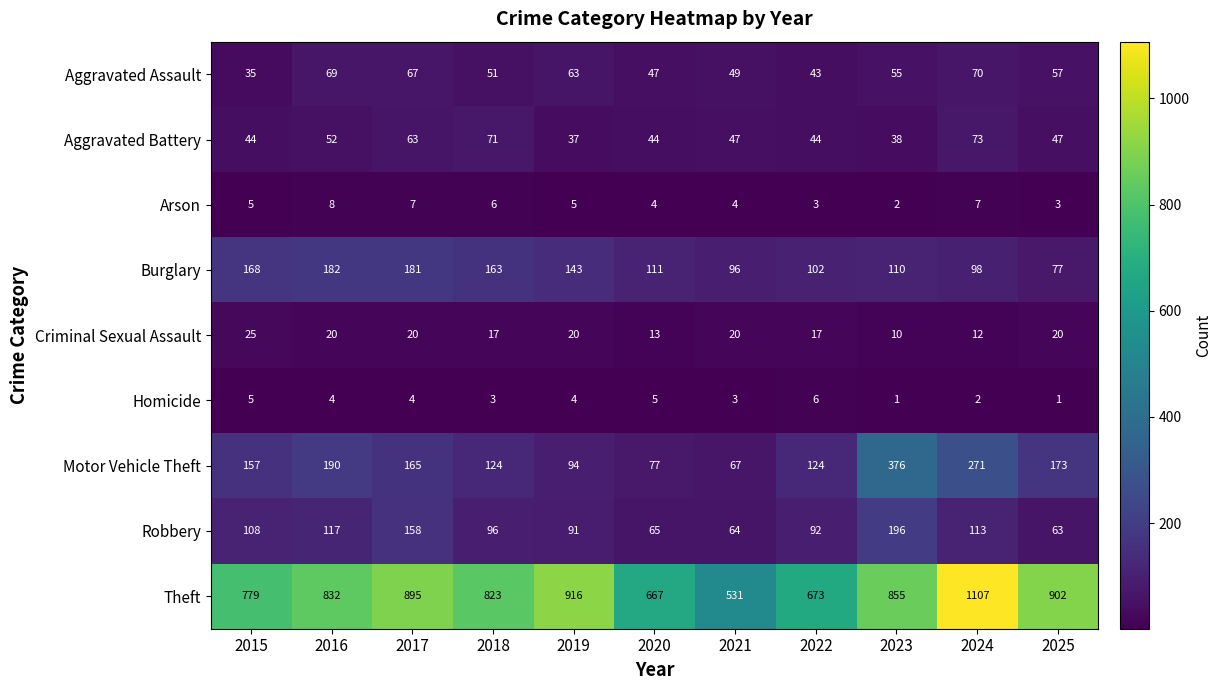

Which series has the widest spread of values?

Theft